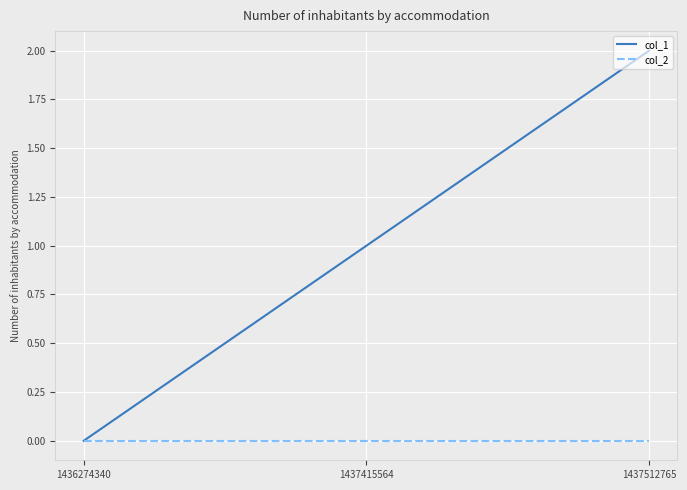

Between 1437415564 and 1437512765, which series saw the biggest shift?

col_1